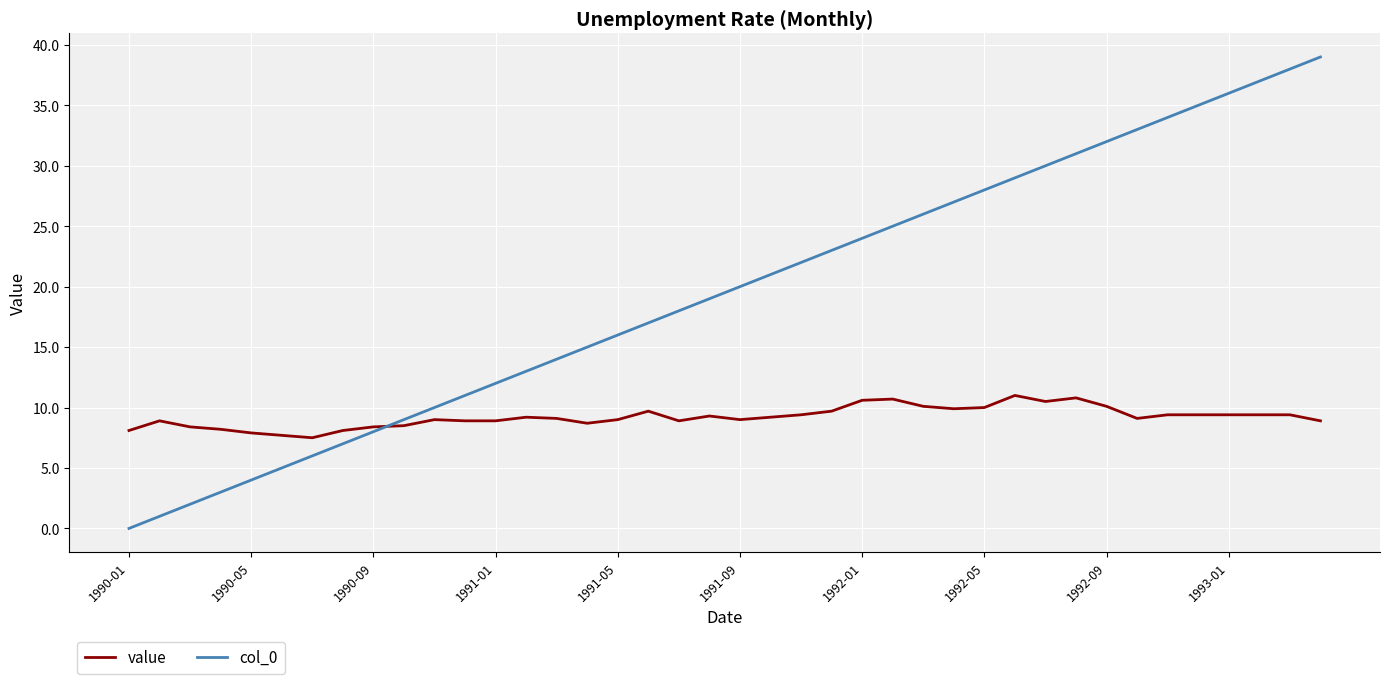

Which series has the largest range (max minus min)?

col_0